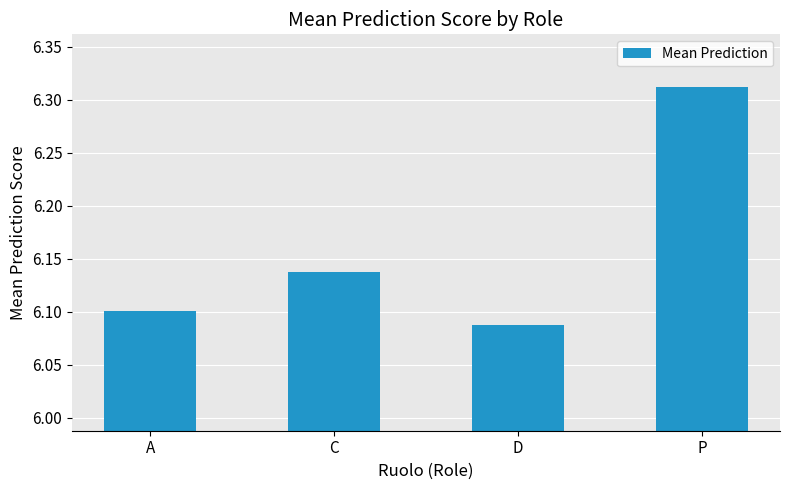

How many distinct data groups are displayed?

1